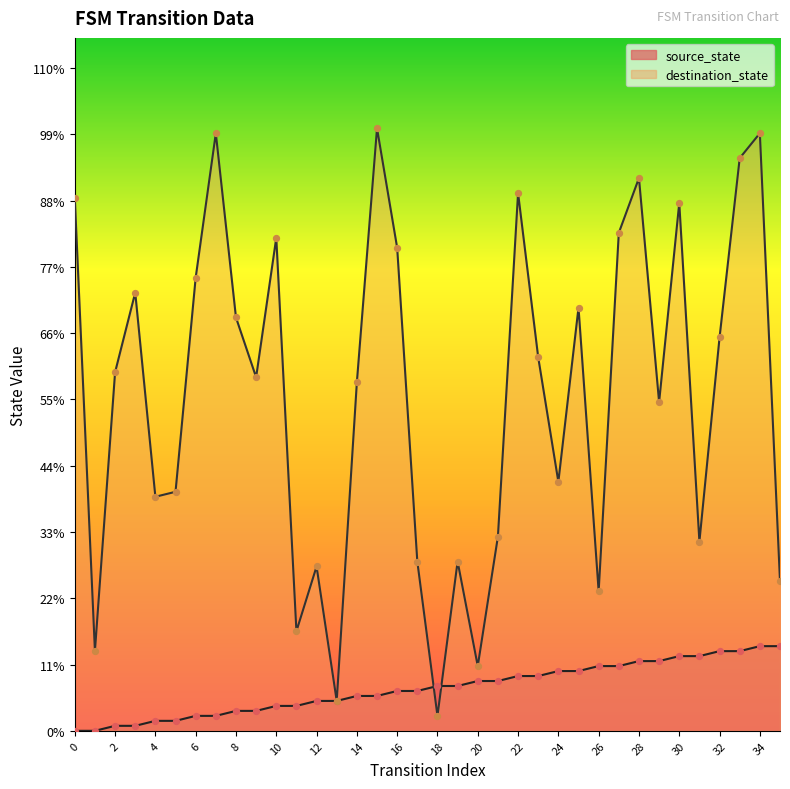

Which series contains the lowest Y value?

source_state